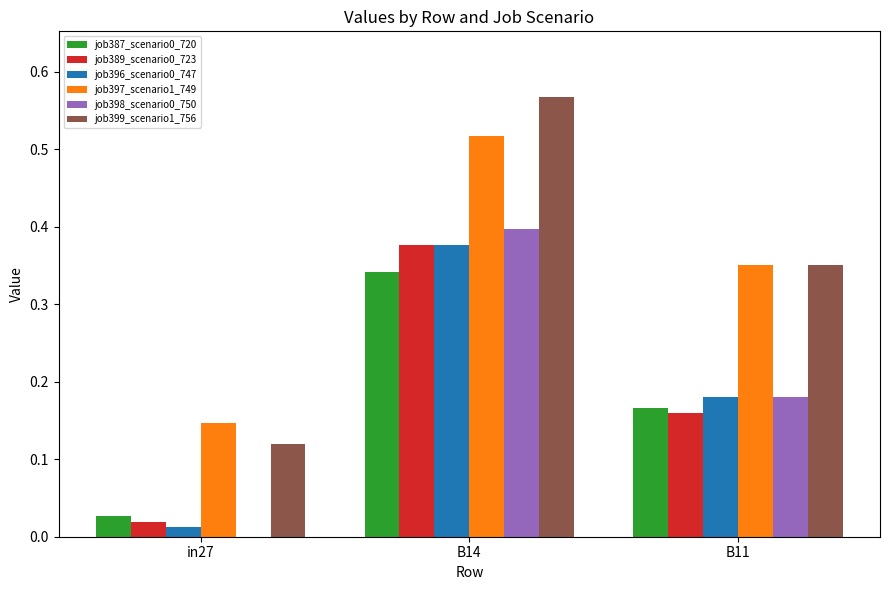

Is the value of job399_scenario1_756 at B11 greater than the value of job396_scenario0_747 at B14?

No